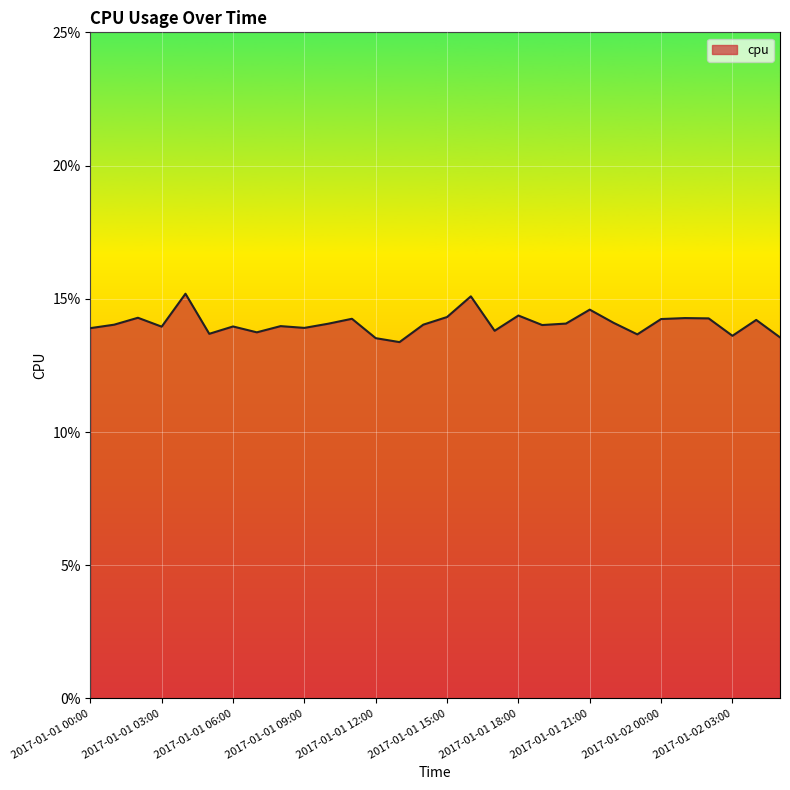

Does the chart display data point markers on the line(s)?

No